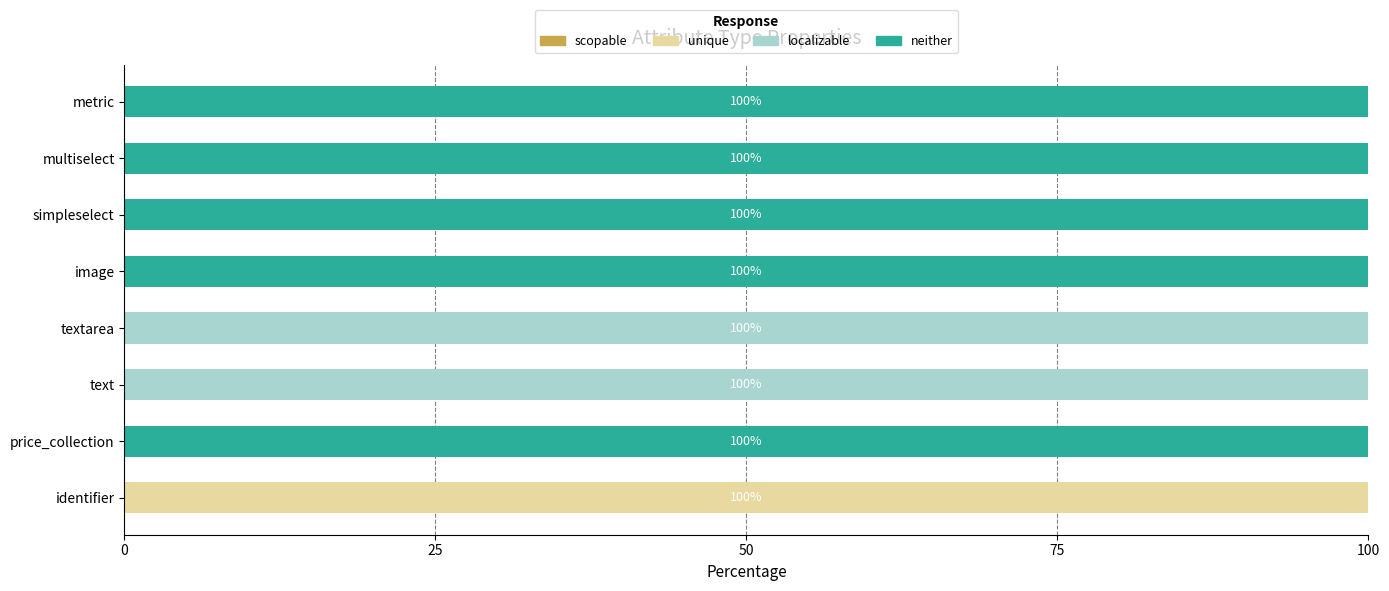

How many series are shown in this chart?

3